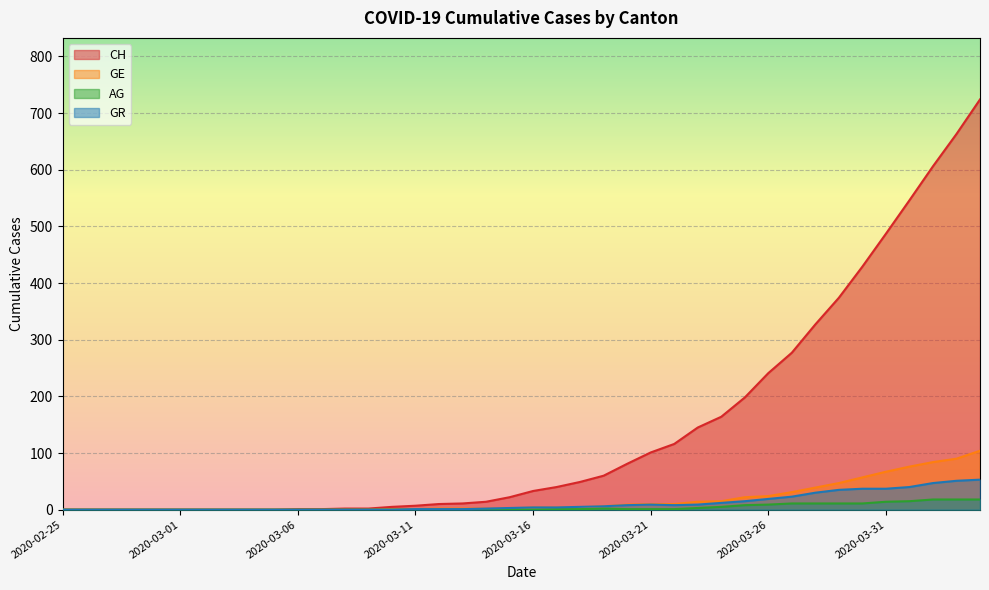

How many lines are shown in the chart?

4